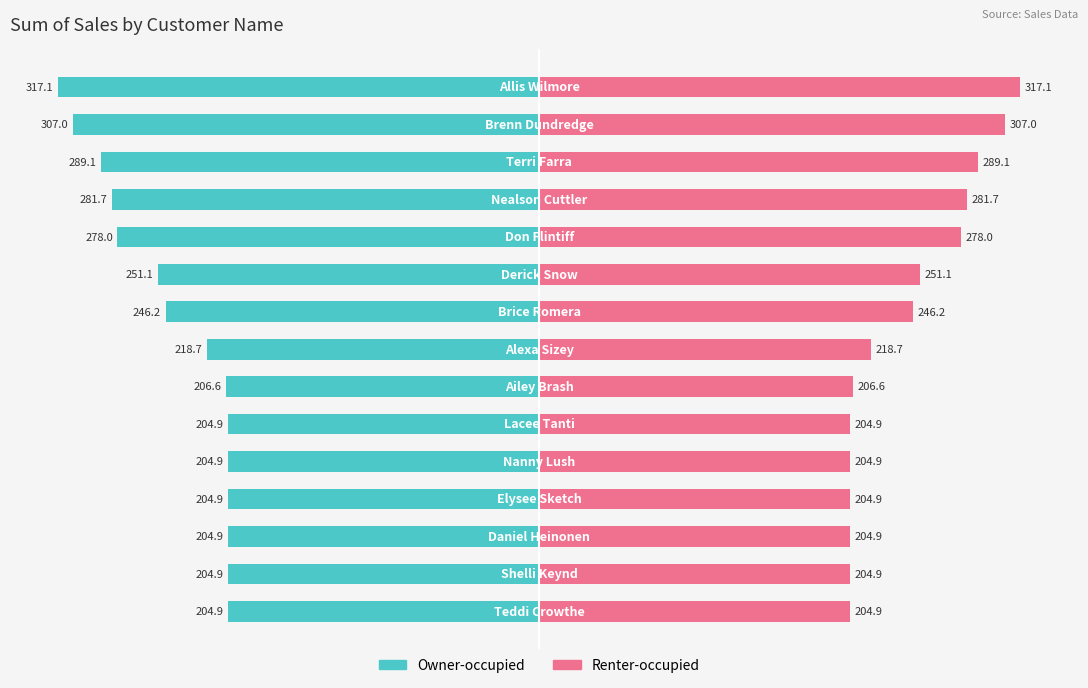

How many bars are there in each group?

2